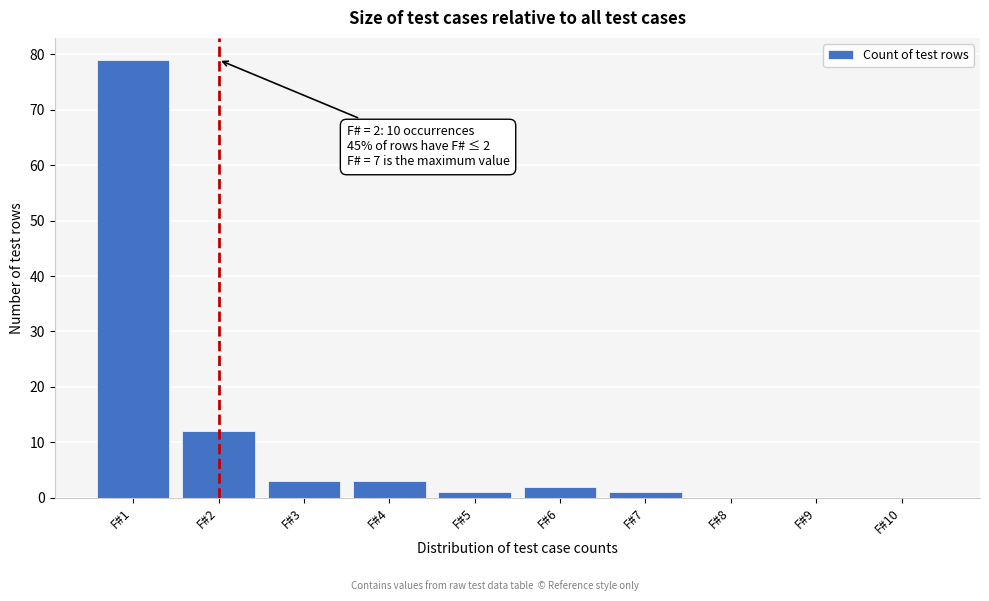

Reading left to right, extract all data points from this chart.

F#1=79	F#2=12	F#3=3	F#4=3	F#5=1	F#6=2	F#7=1	F#8=0	F#9=0	F#10=0